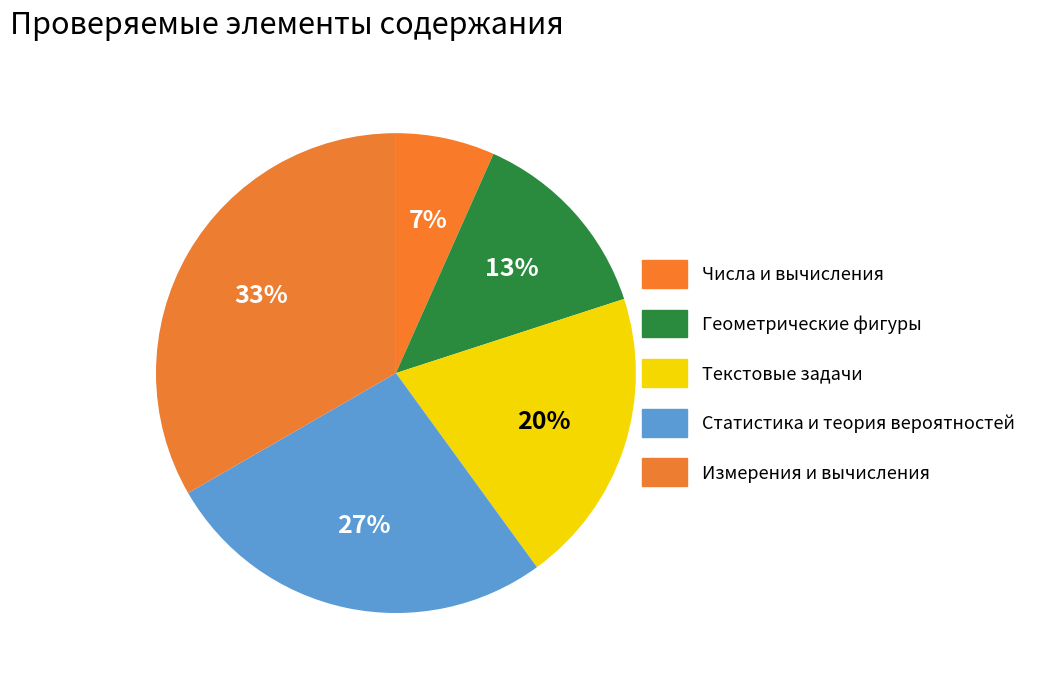

To the nearest percent, what is the average slice percentage?

20%